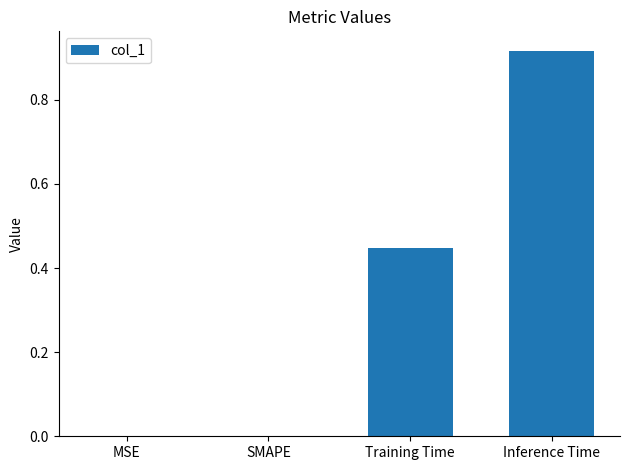

The chart shows a value of 0.0 at MSE. True or false?

True